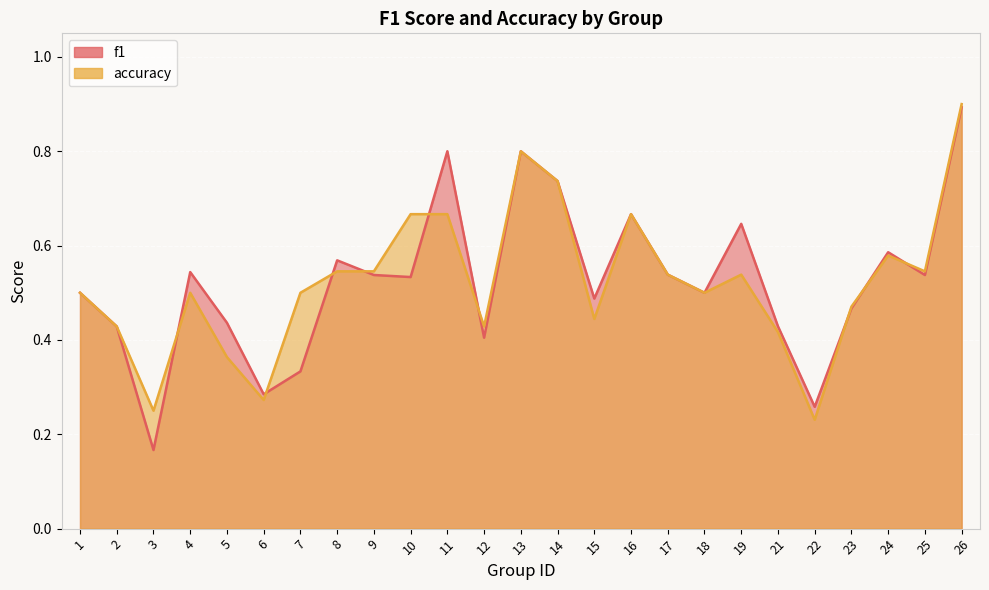

What value does the f1 series have at 24?

0.6